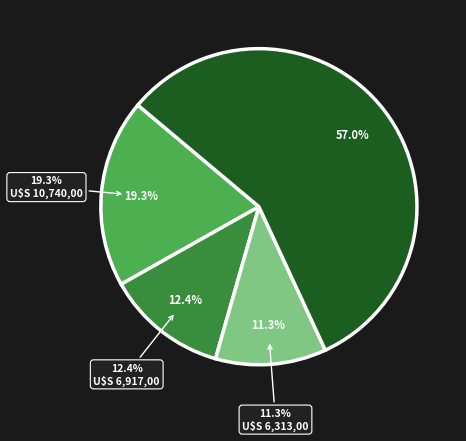

Does 2611 represent more than half of the total?

No